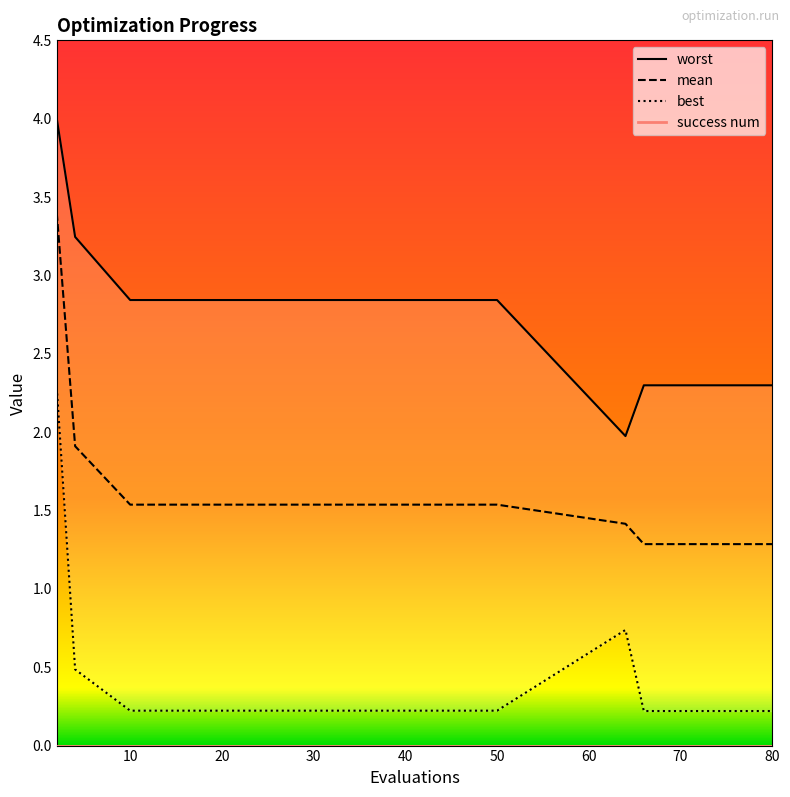

List the series in order of their peak value, lowest first.

best, mean, worst